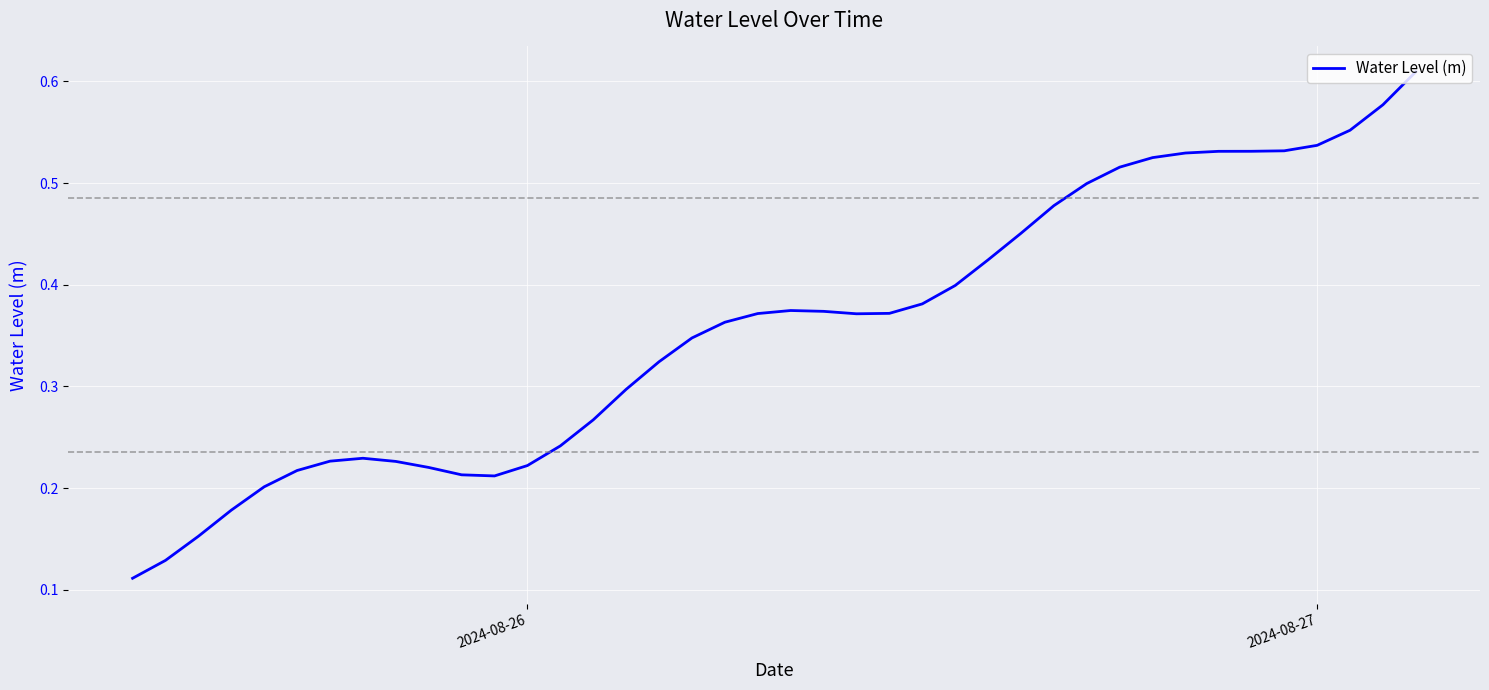

What is the average value?

0.4